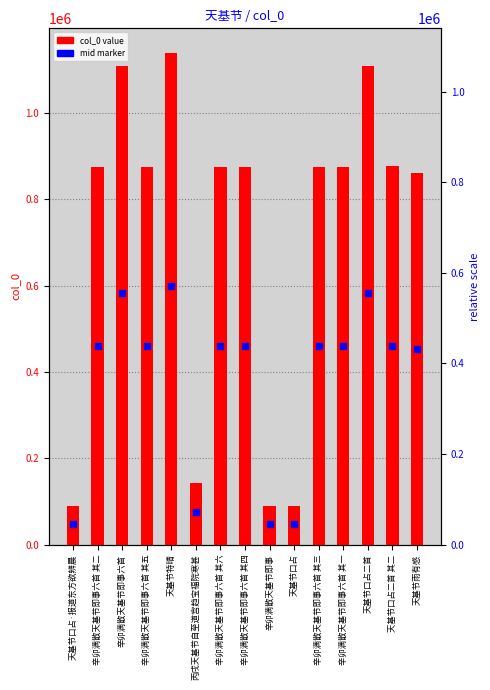

At how many categories does at least one series exceed 386245?

11